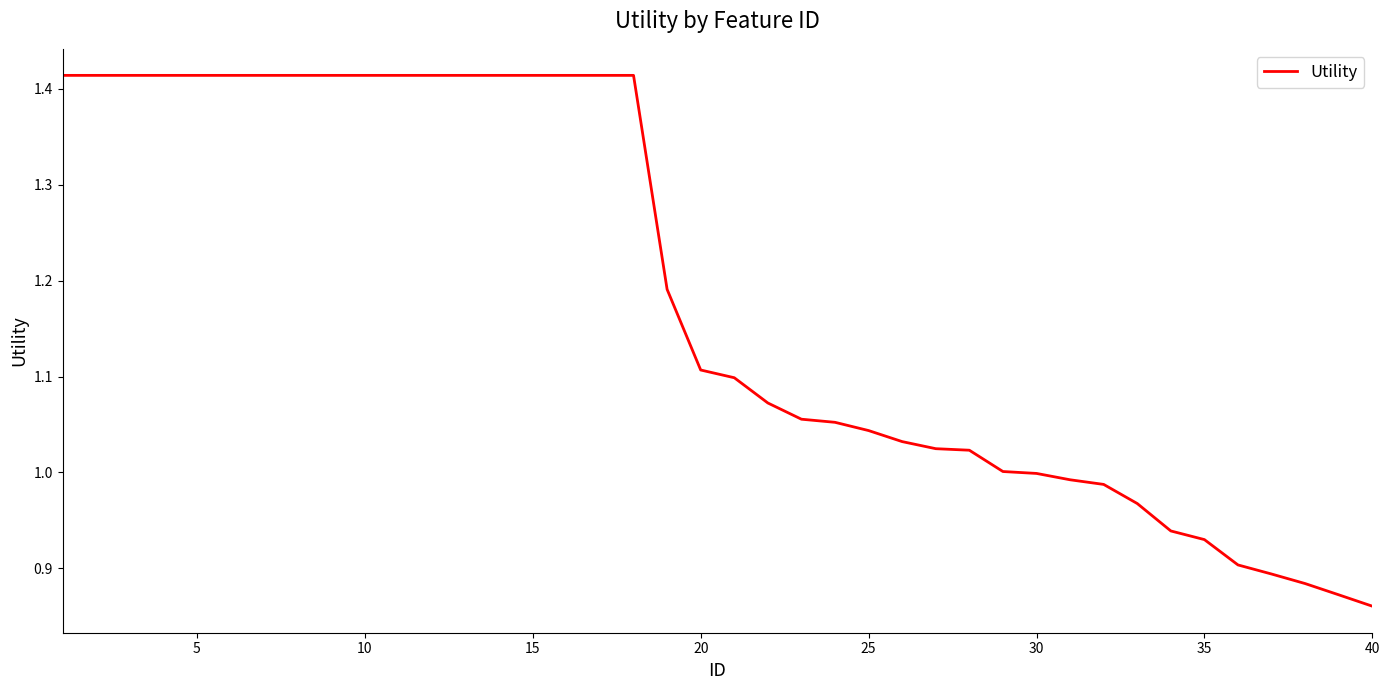

What is the difference between the maximum and minimum values?

0.6